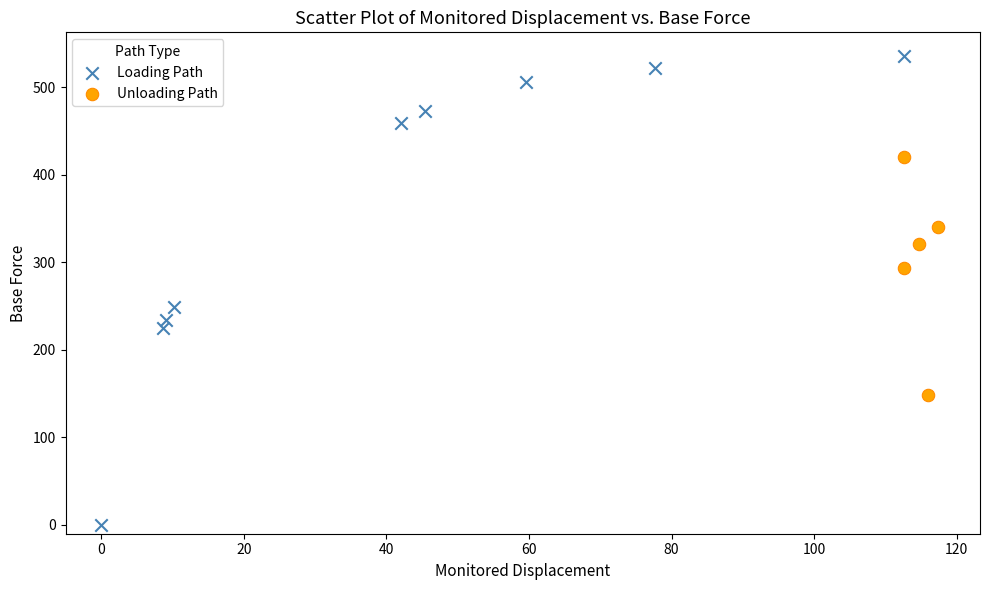

What are all the series names shown in the legend?

Loading Path, Unloading Path